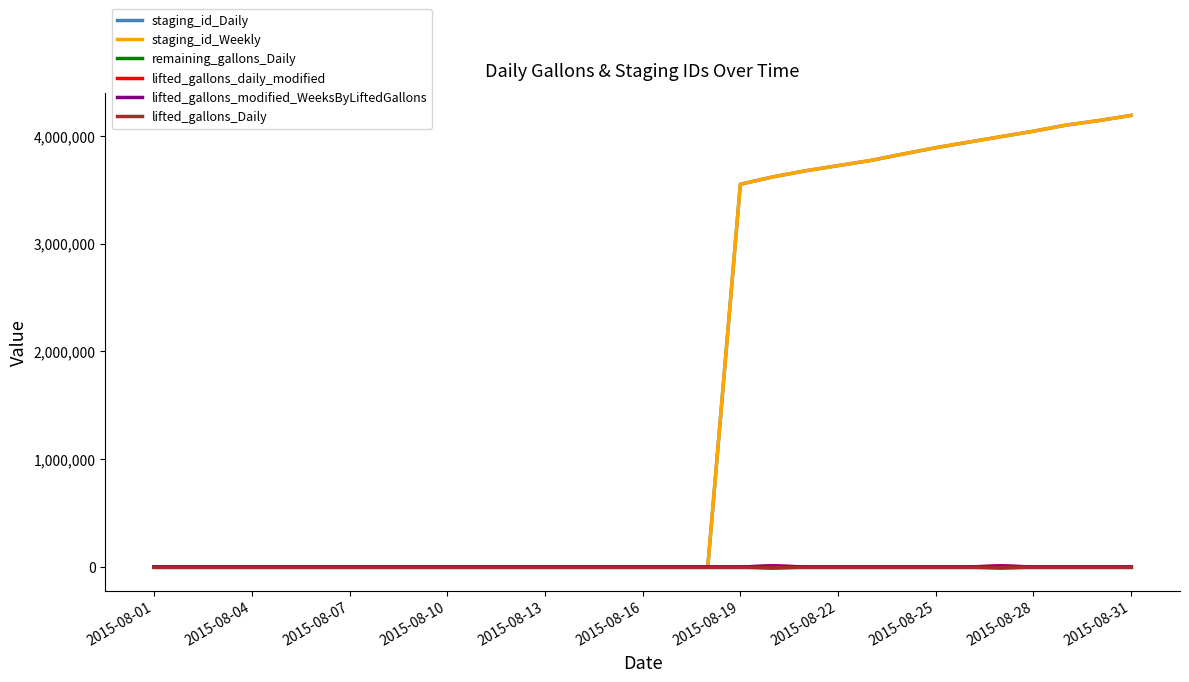

Does the chart display data point markers on the line(s)?

No